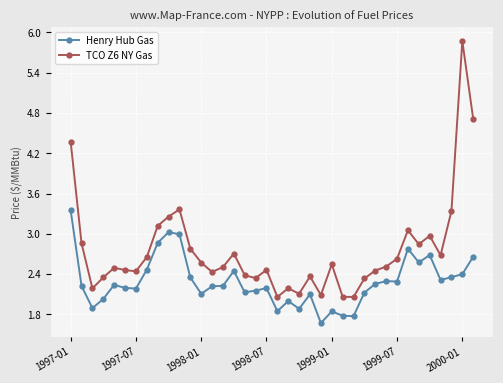

Is this an area chart (filled region under the line)?

No